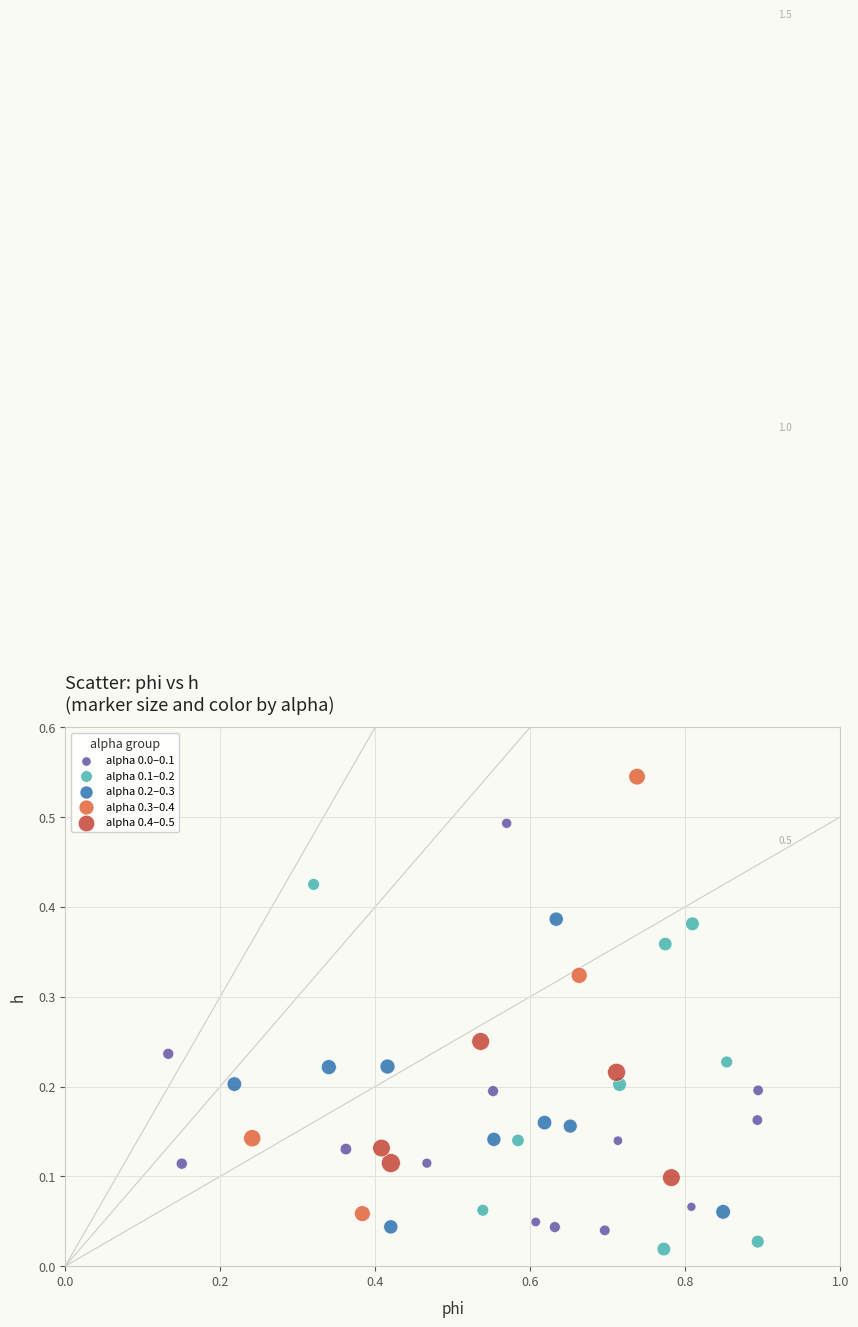

Which series contains the highest Y value?

alpha 0.3–0.4